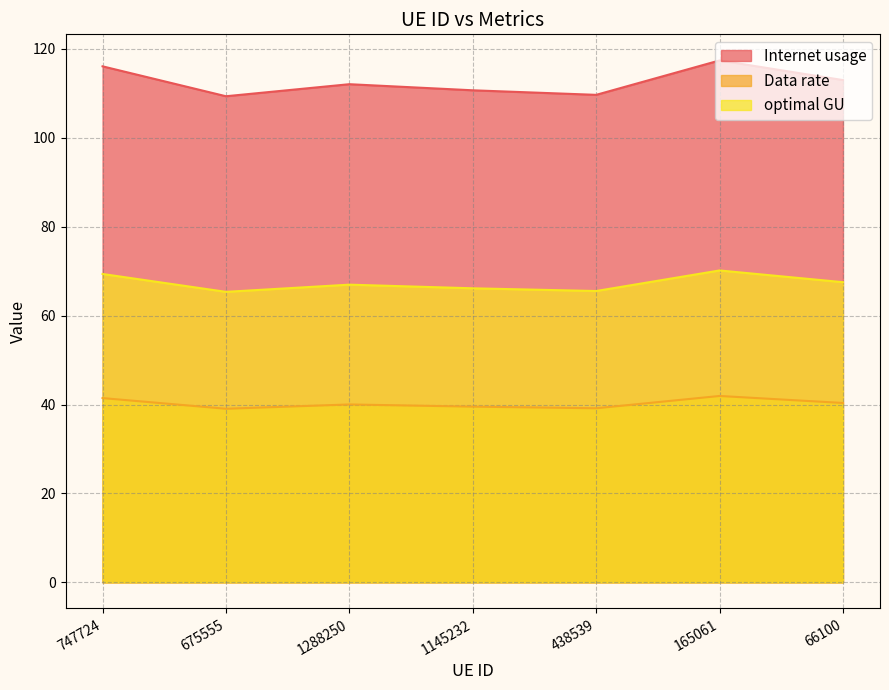

At which label is Internet usage closest to 113?

66100